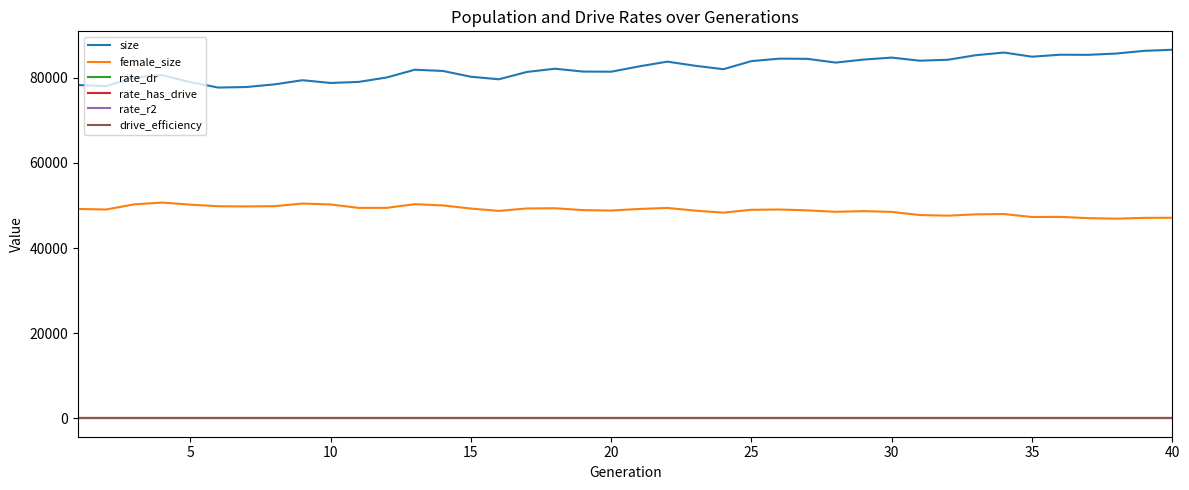

What is the greatest value displayed?

86605.0